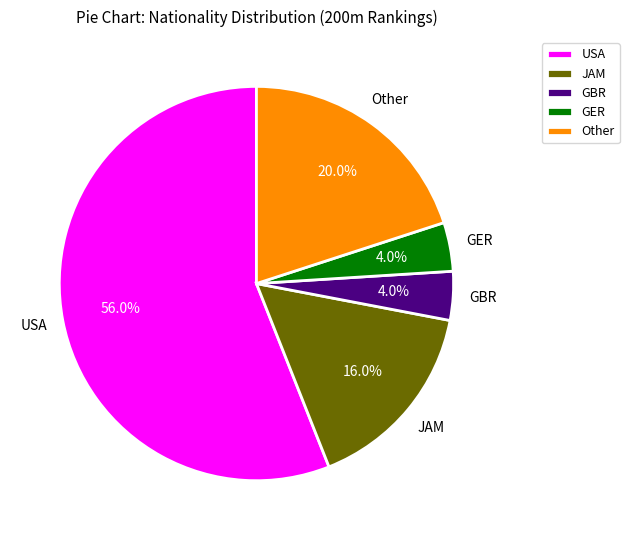

Count the number of slices in the pie.

5